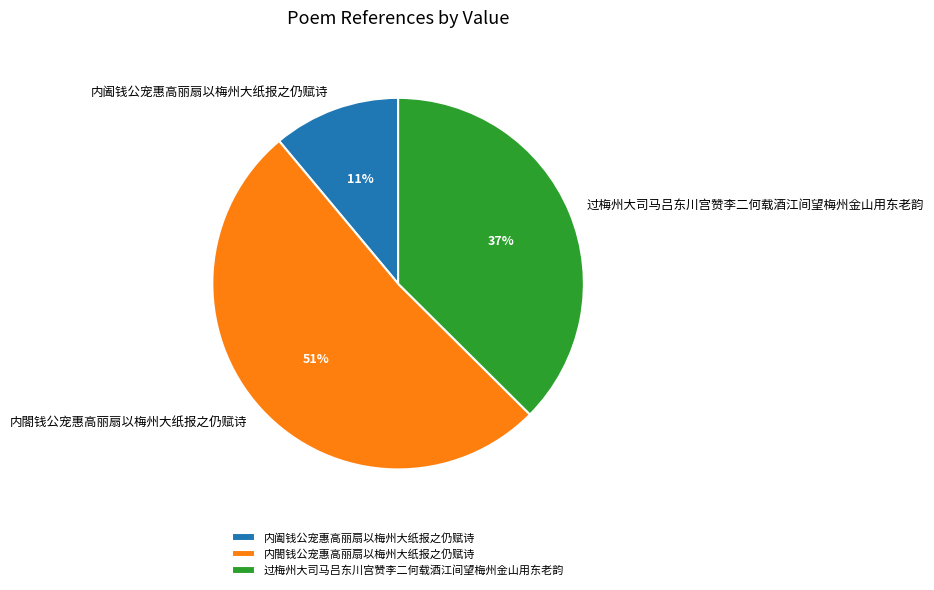

The 内閤钱公宠惠高丽扇以梅州大纸报之仍赋诗 slice represents 51% of the pie. True or false?

True